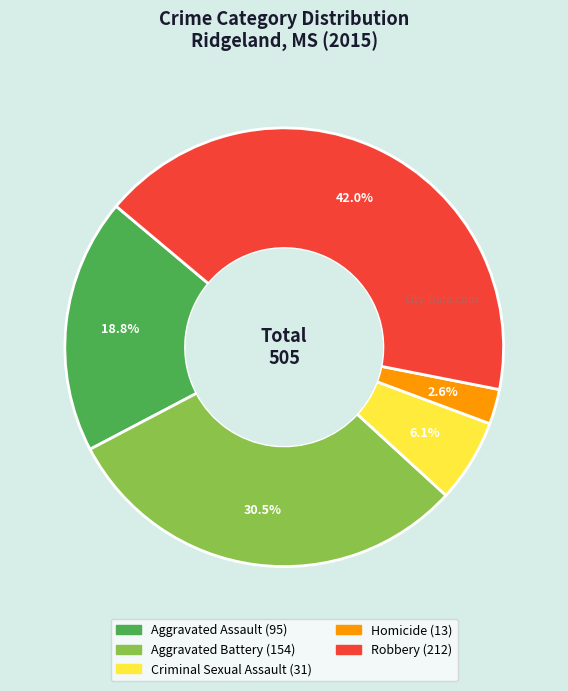

Count the number of slices in the pie.

5